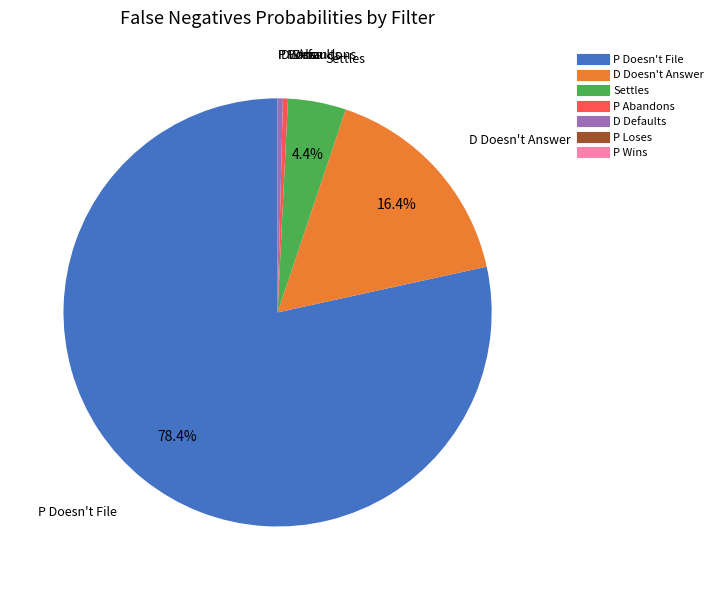

Which category has the biggest portion of the pie?

P Doesn't File